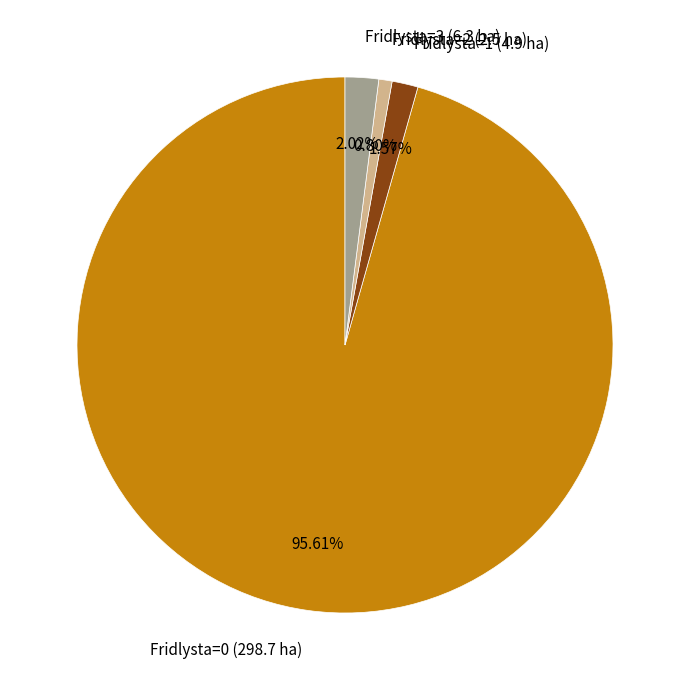

True or false: Fridlysta=1 accounts for 2% of the total.

True